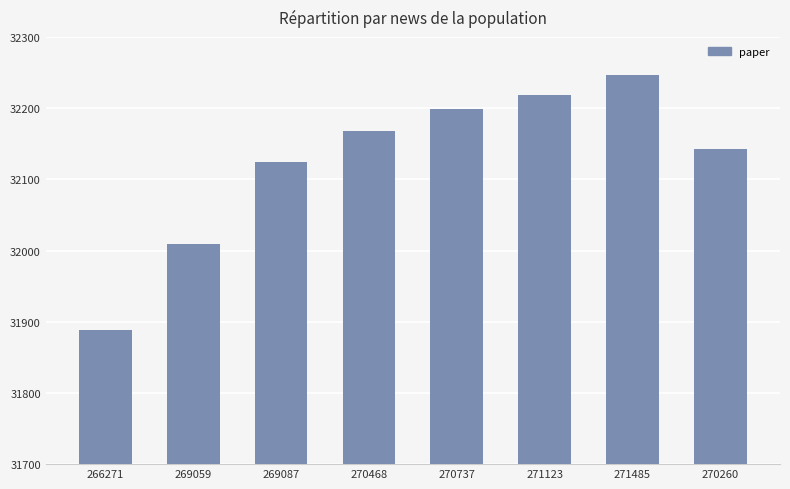

How many data points does each series have?

8